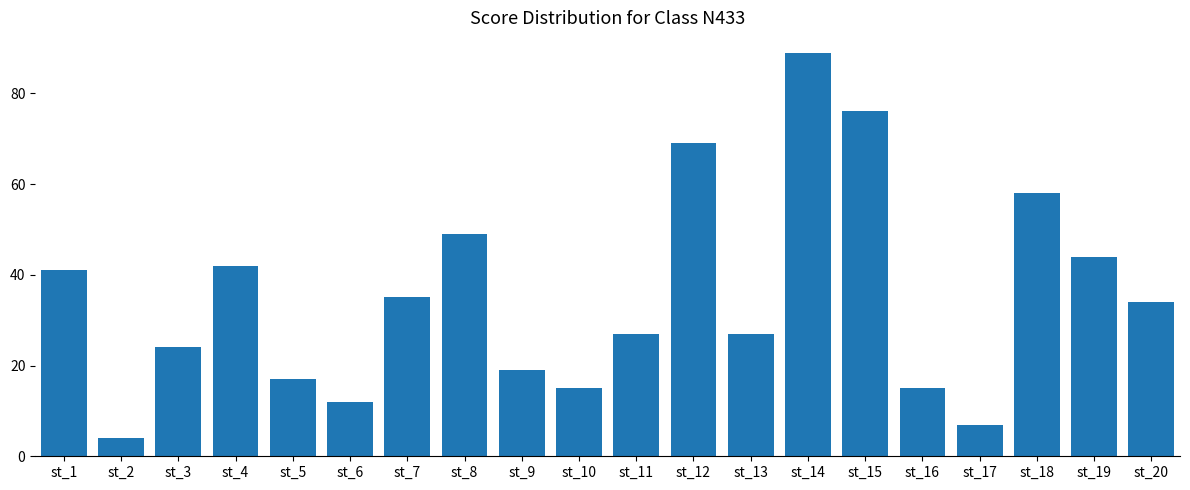

What is the greatest value displayed?

89